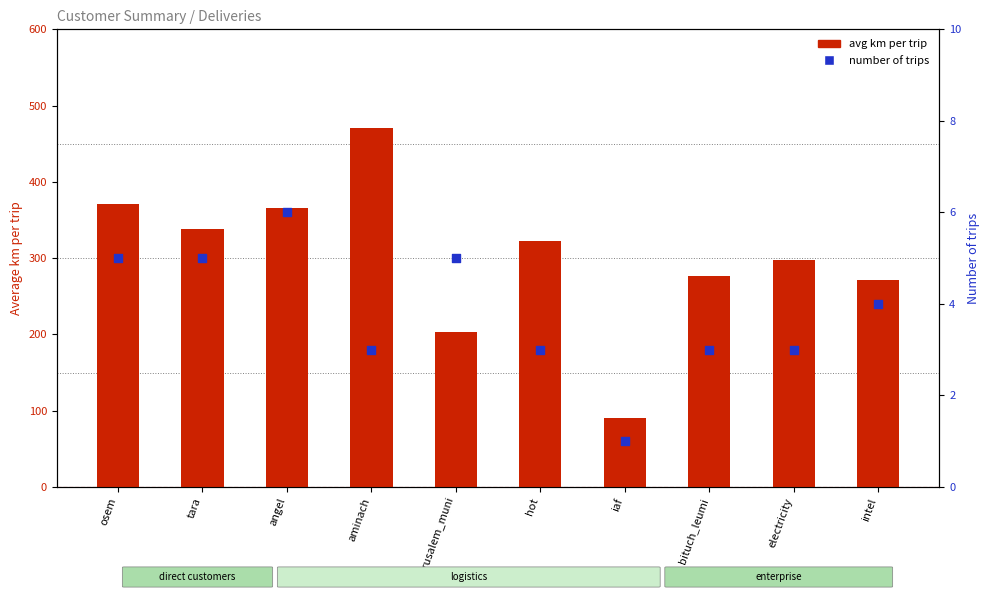

Is the value of avg km per trip at bituch_leumi greater than the value of number of trips at osem?

Yes